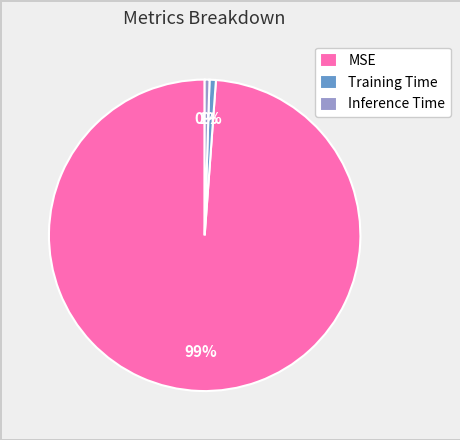

Does Inference Time represent more than half of the total?

No